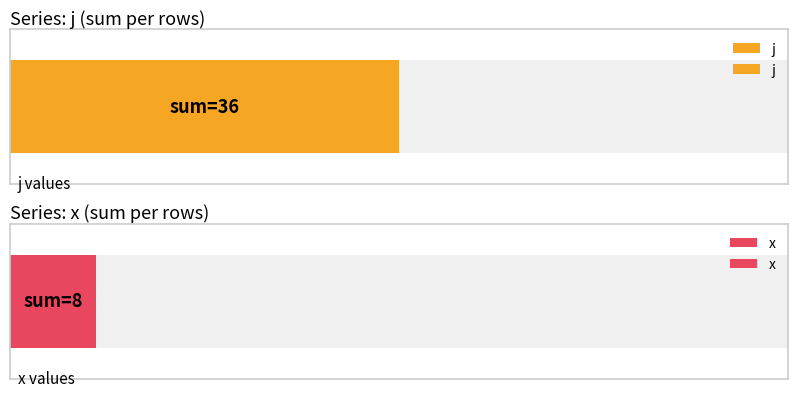

What value does the j series have at 4?

6